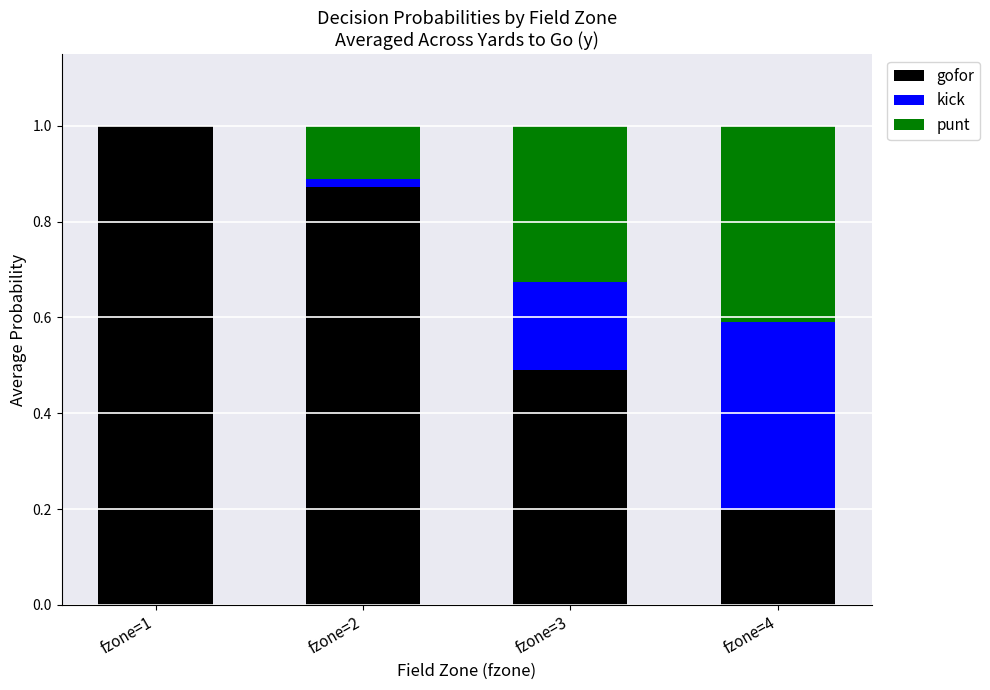

The gofor series shows 1.6 at fzone=1. True or false?

False